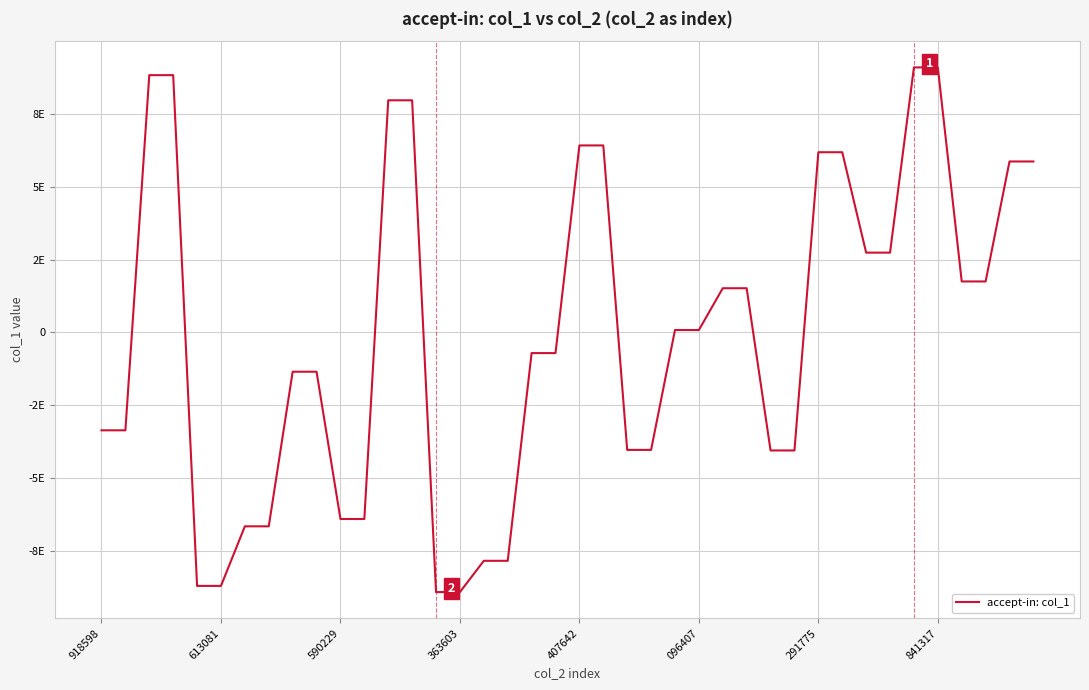

Does the chart display data point markers on the line(s)?

No